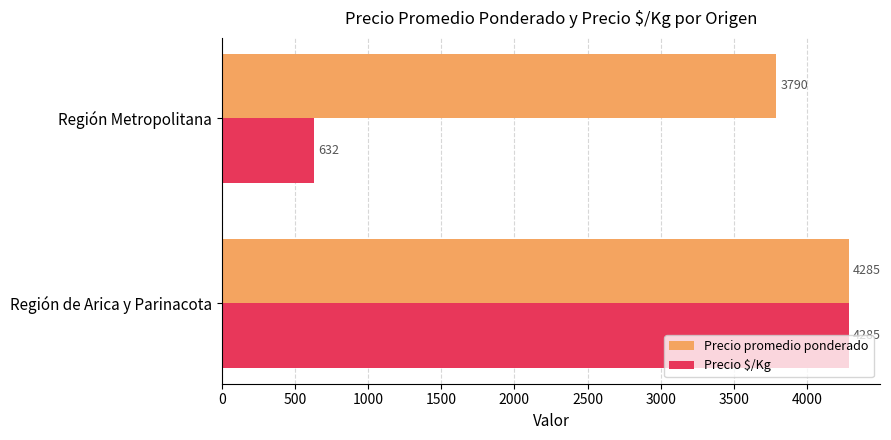

What is the minimum value shown in the chart?

632